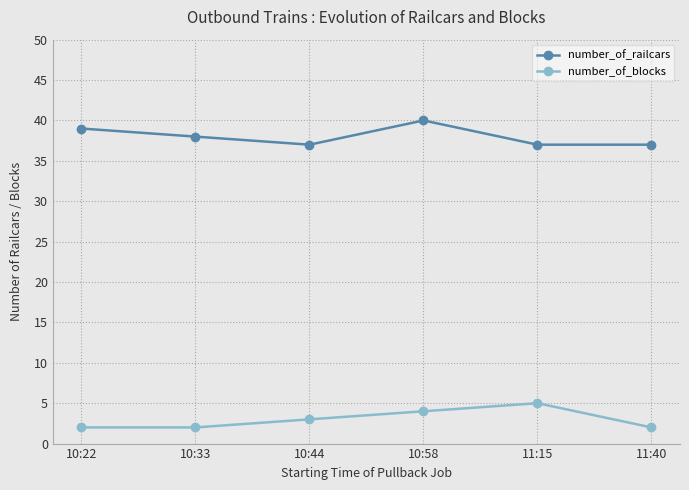

At which label does number_of_blocks reach its peak?

11:15